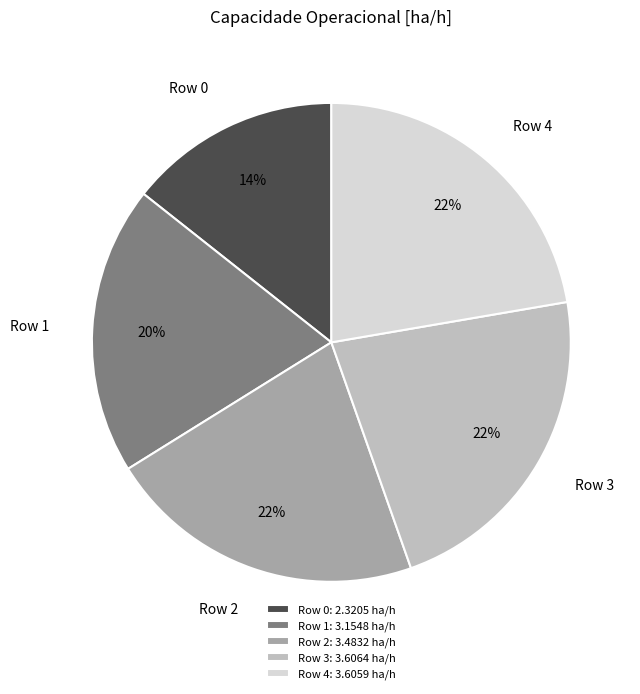

Is the sum of Row 3 and Row 4 greater than half?

No